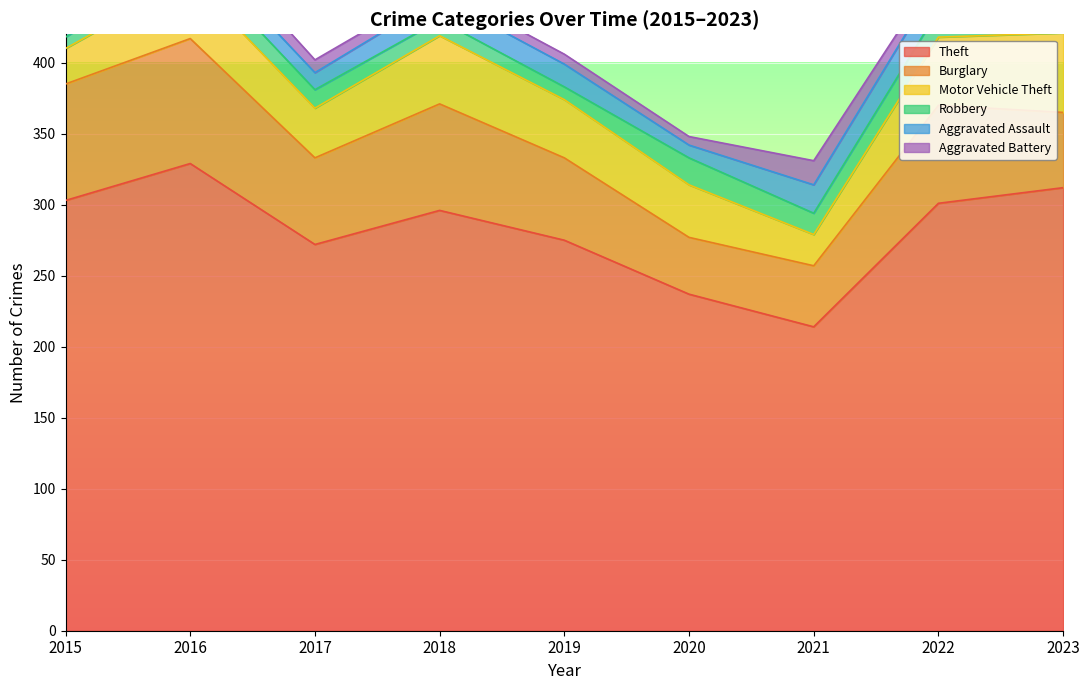

At which label does Motor Vehicle Theft reach its minimum?

2021